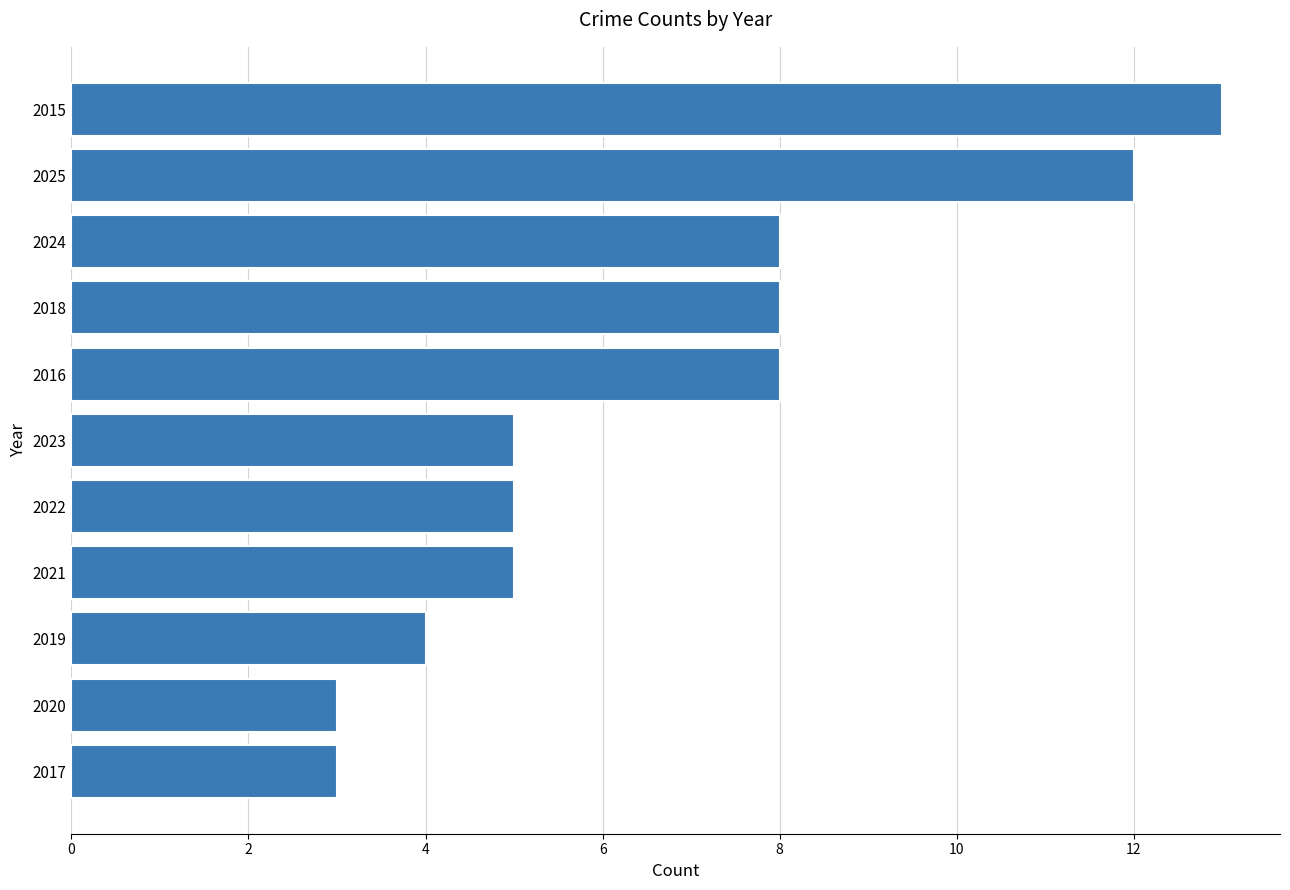

What is the change in value from 2025 to 2019?

-8